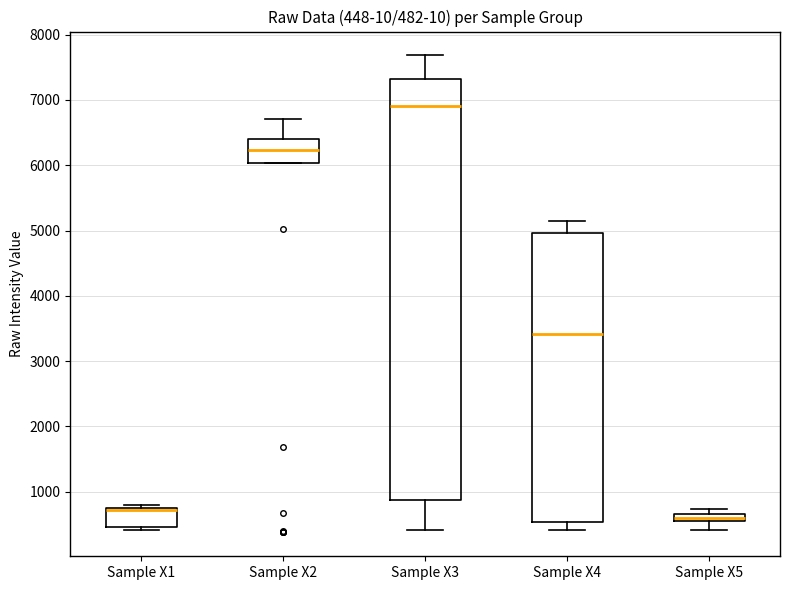

Which box is the tallest, from its lower edge to its upper edge?

Sample X3